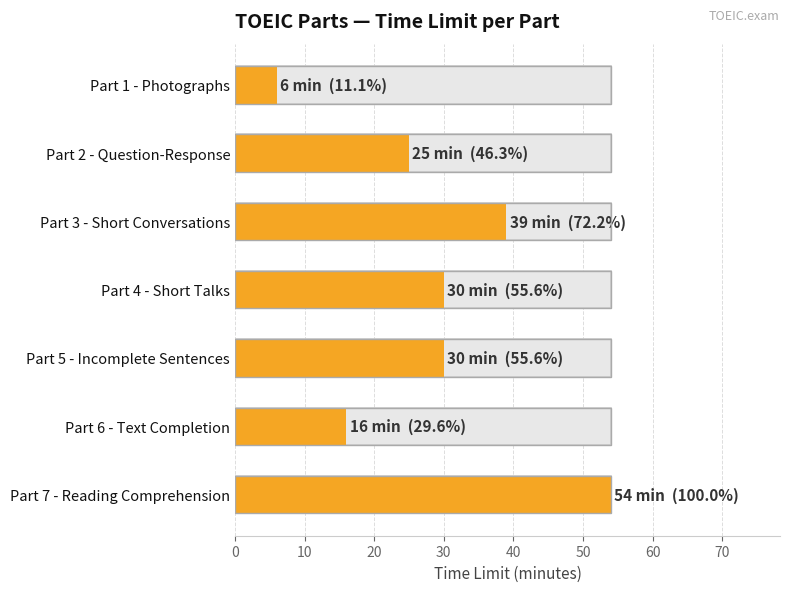

What is the difference between the second highest and minimum values?

33